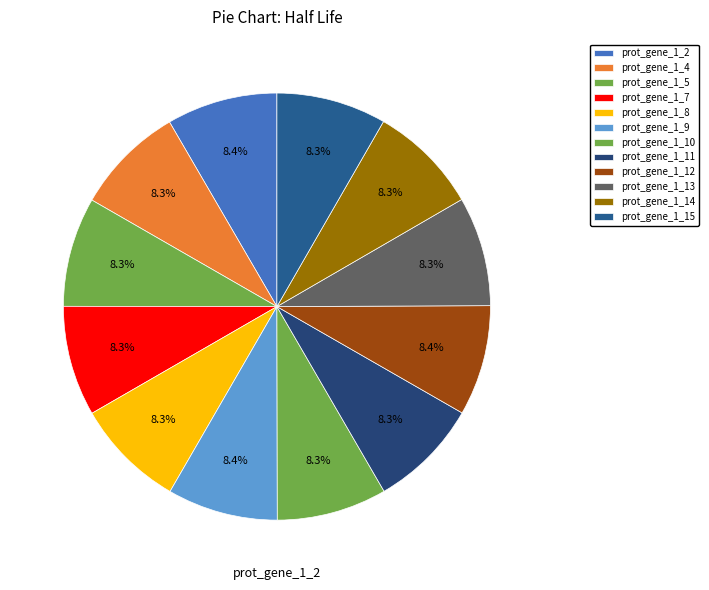

Count the number of slices in the pie.

12